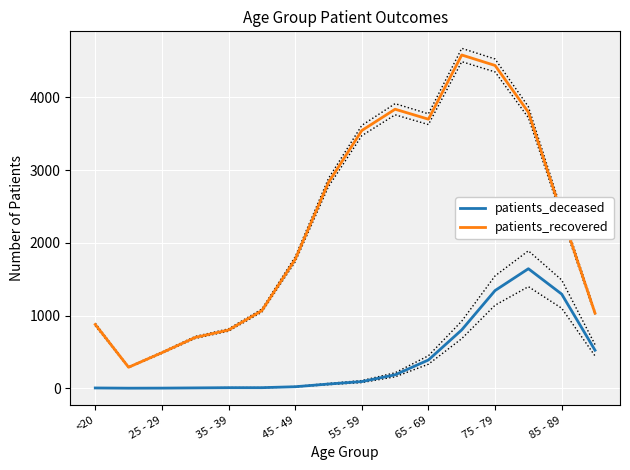

True or false: patients_recovered and patients_deceased intersect in this chart.

False